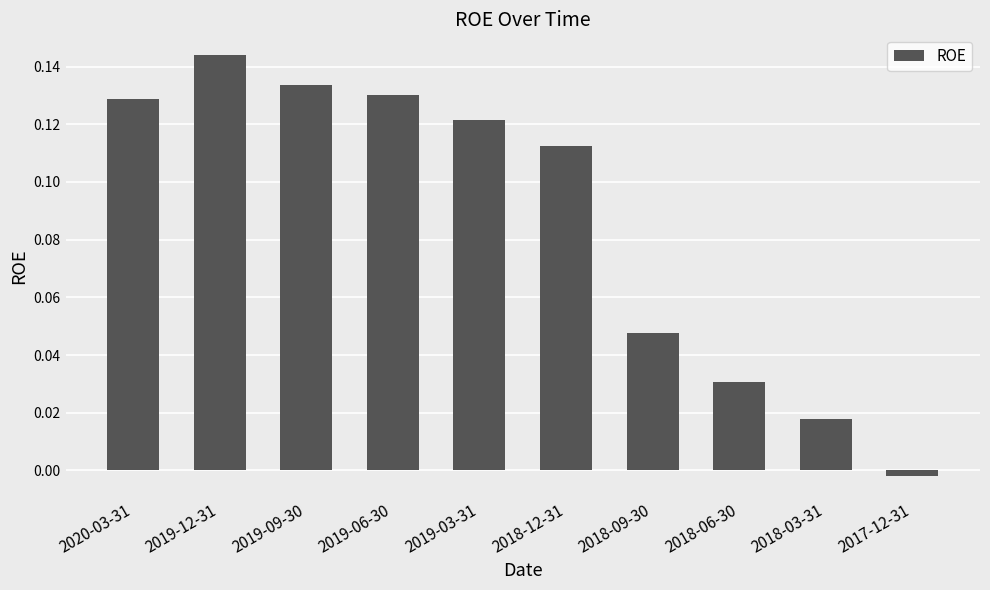

What is the sum of all values?

0.9